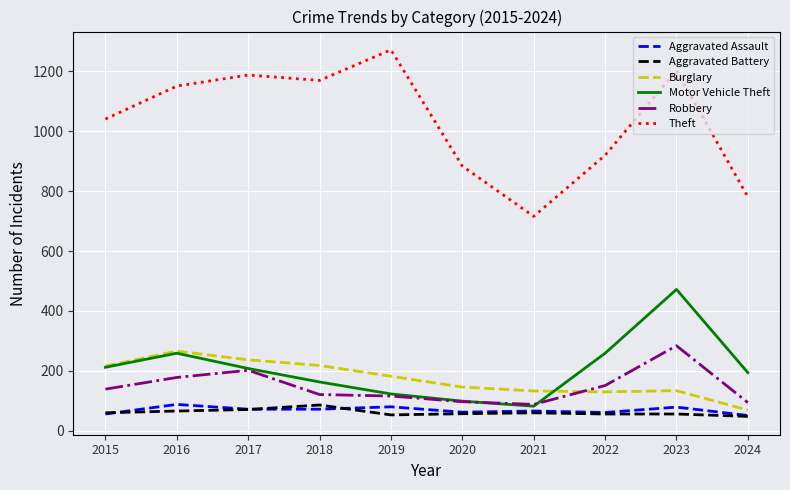

What is the spread (max minus min) of values at 2018?

1098